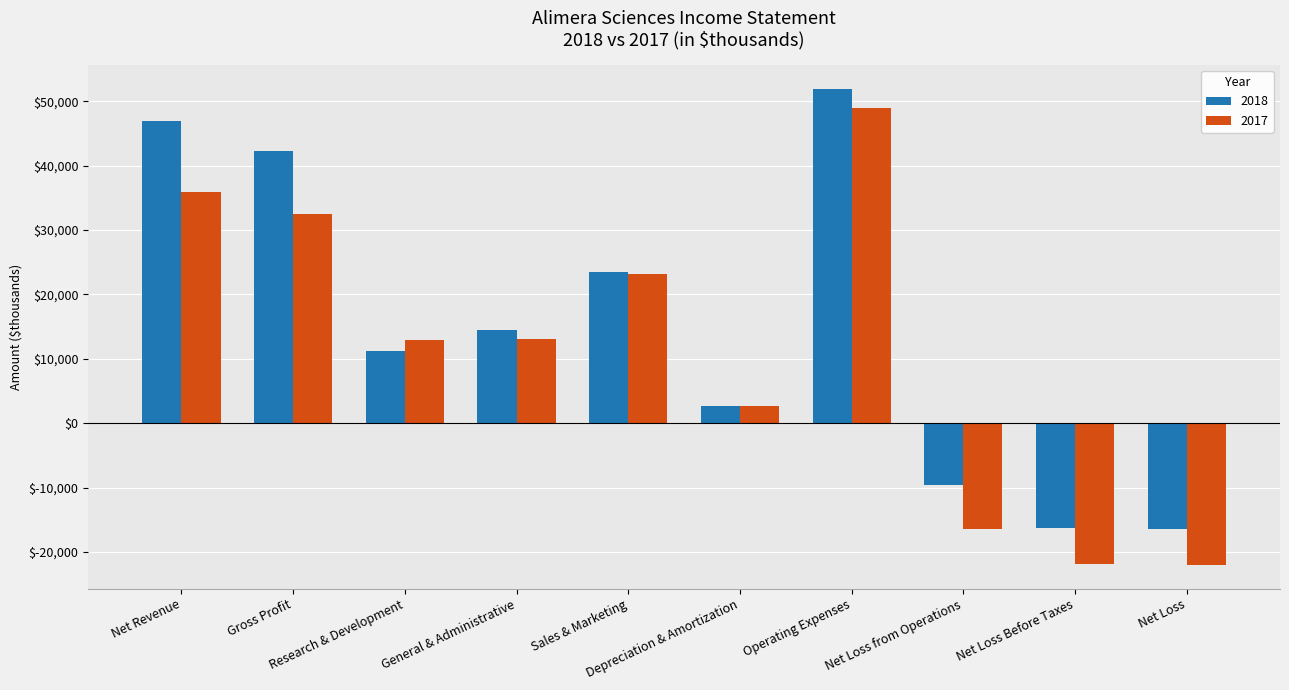

What is the label of the 5th bar from the left?

Sales & Marketing